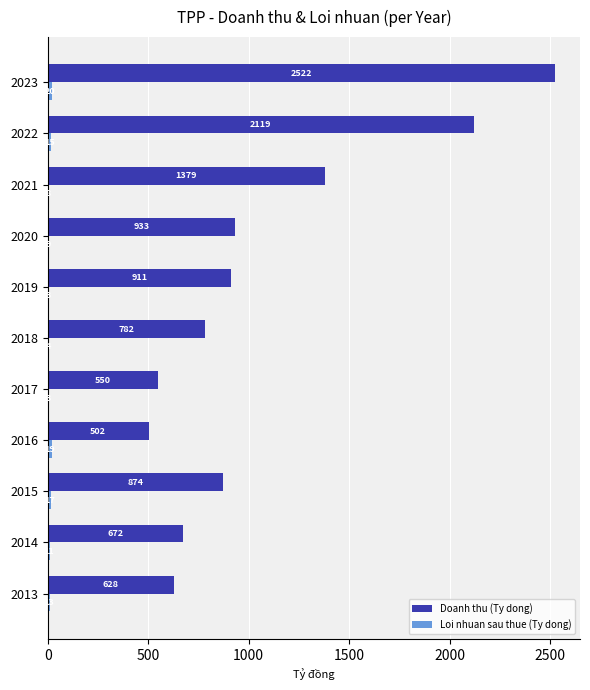

The value of Doanh thu (Ty dong) at 2016 is 501.5. True or false?

True